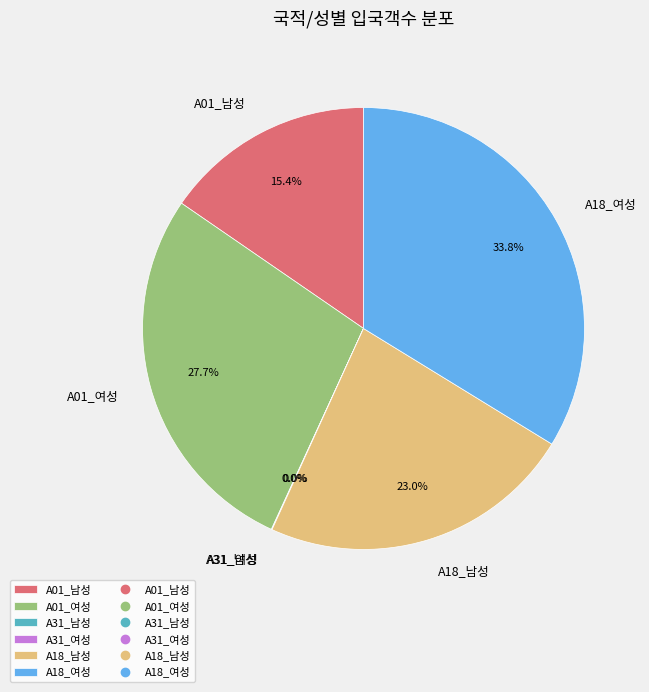

Which has a higher value, A18_남성 or A01_남성?

A18_남성